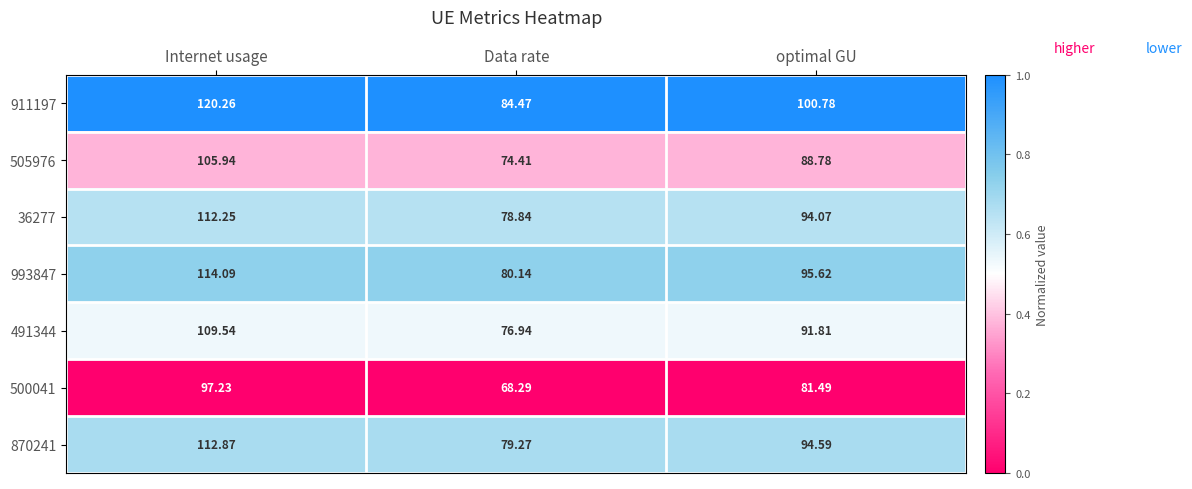

List the labels in order of 505976 value, smallest first.

Data rate, optimal GU, Internet usage